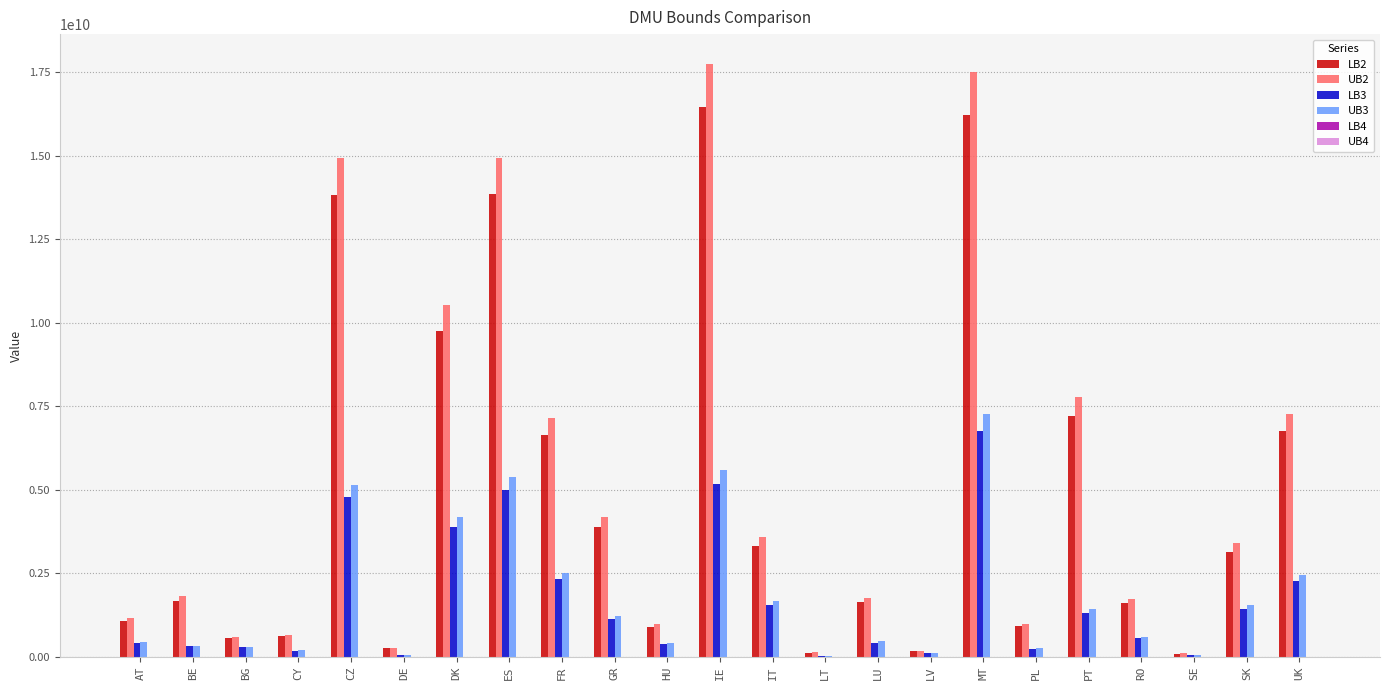

How many groups of bars are there?

23